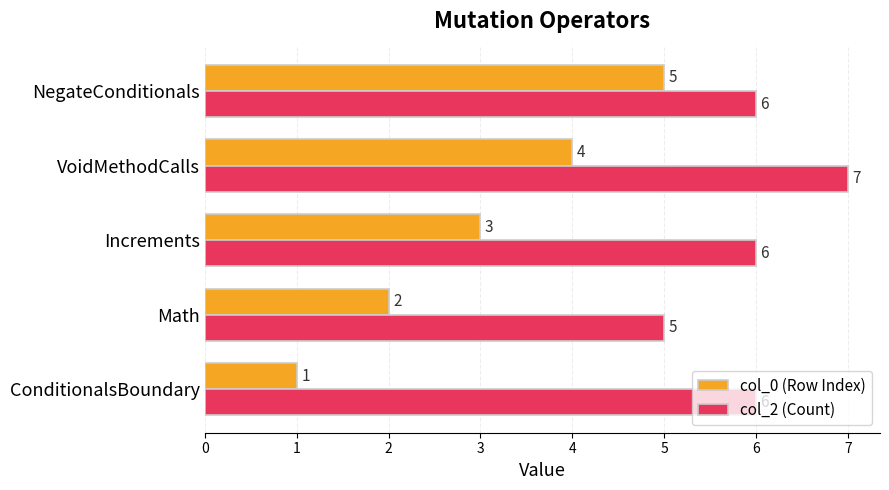

Which series has the largest total across all categories?

col_2 (Count)